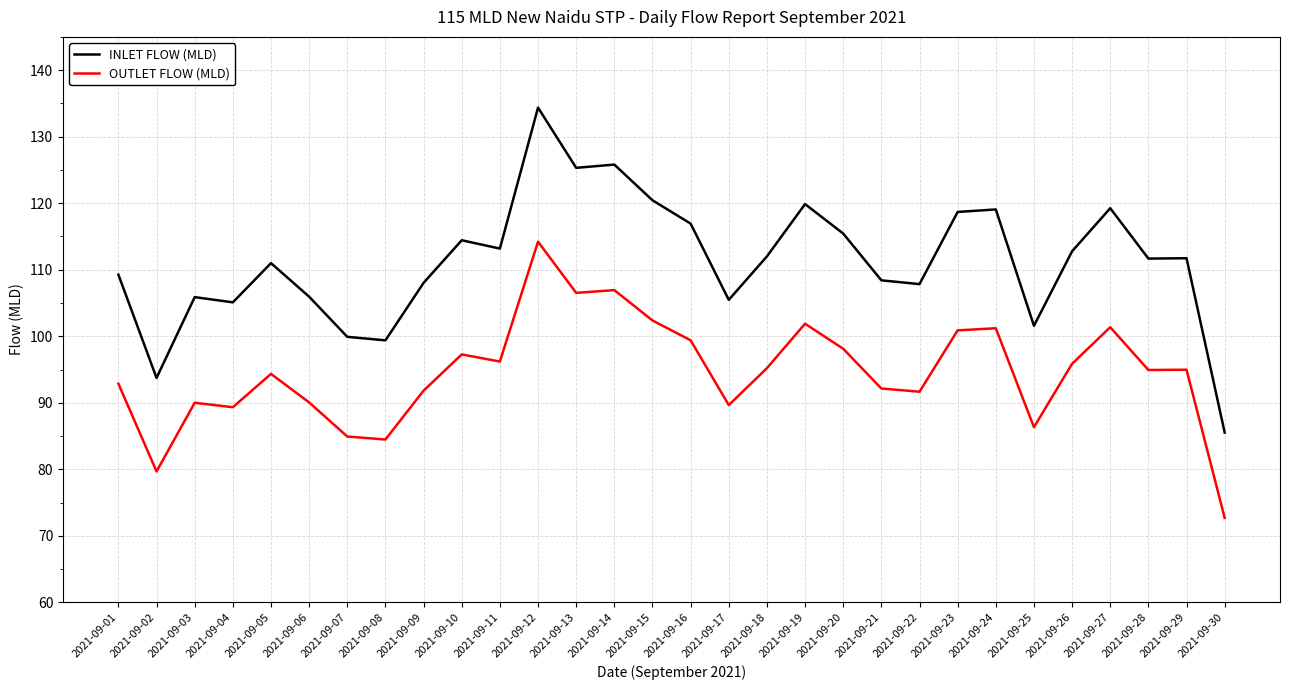

Rank the series at 2021-09-25 from highest to lowest value.

INLET FLOW (MLD), OUTLET FLOW (MLD)